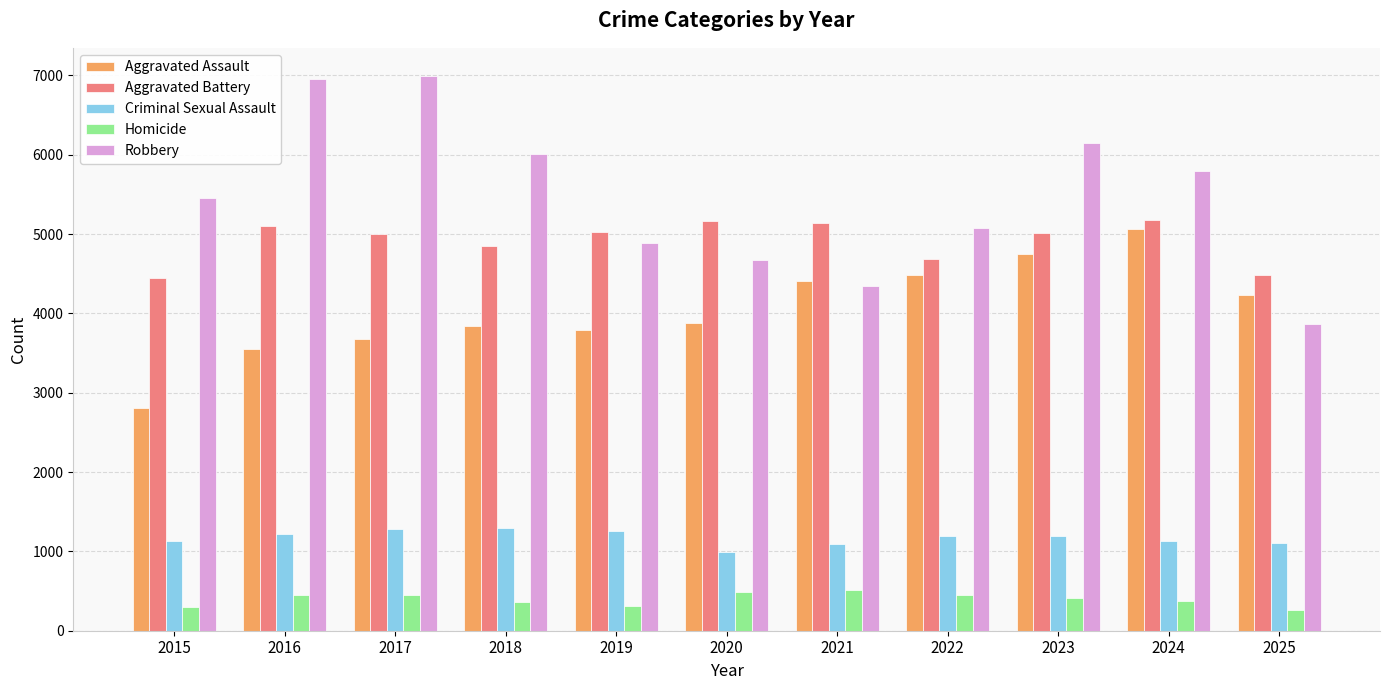

At how many categories does at least one series exceed 4107?

11